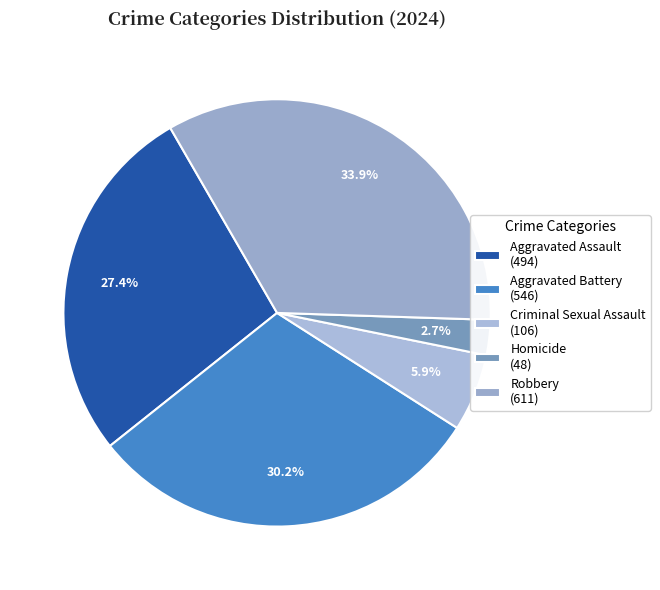

What is the change in value from Homicide to Robbery?

+563